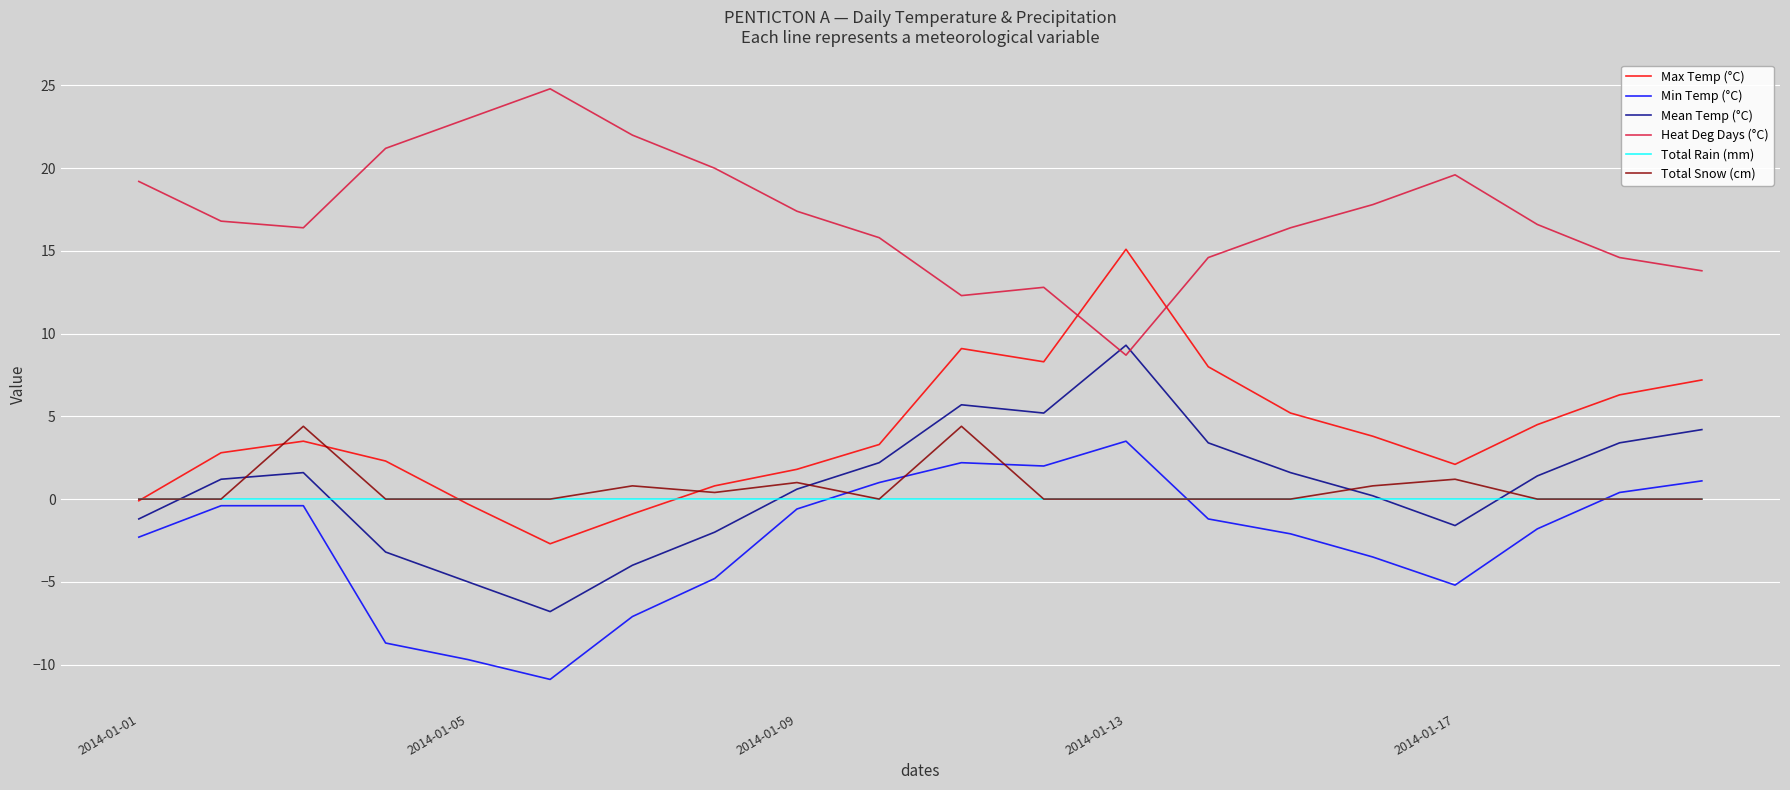

Which series has the largest range (max minus min)?

Max Temp (°C)